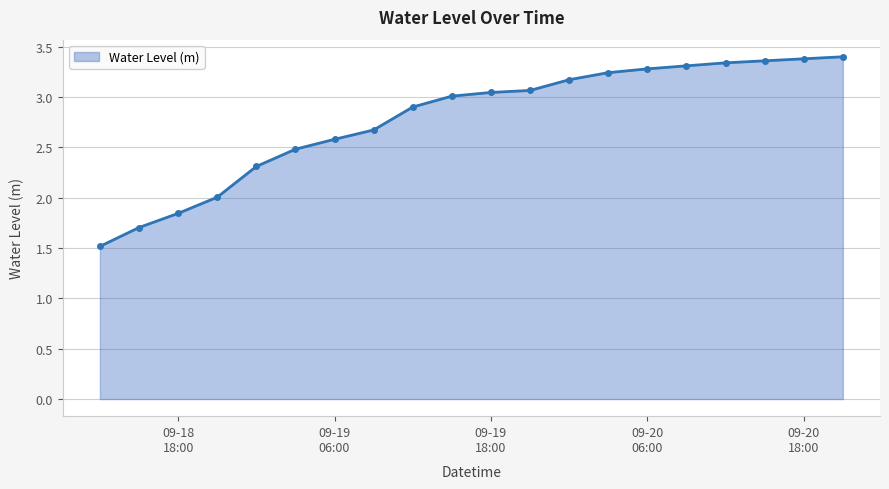

What is the average value?

2.8